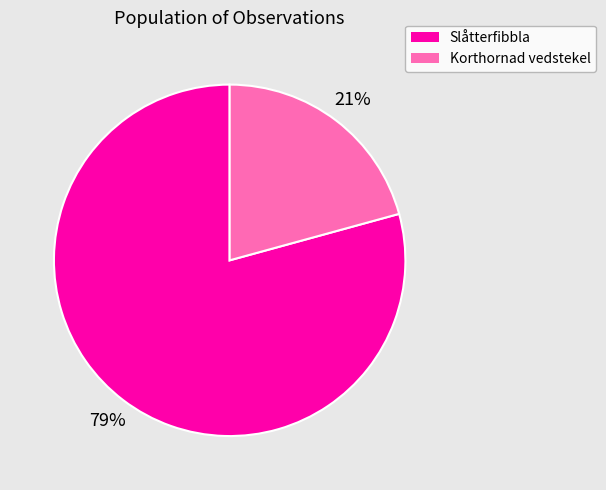

Which slice is the smallest?

Korthornad vedstekel